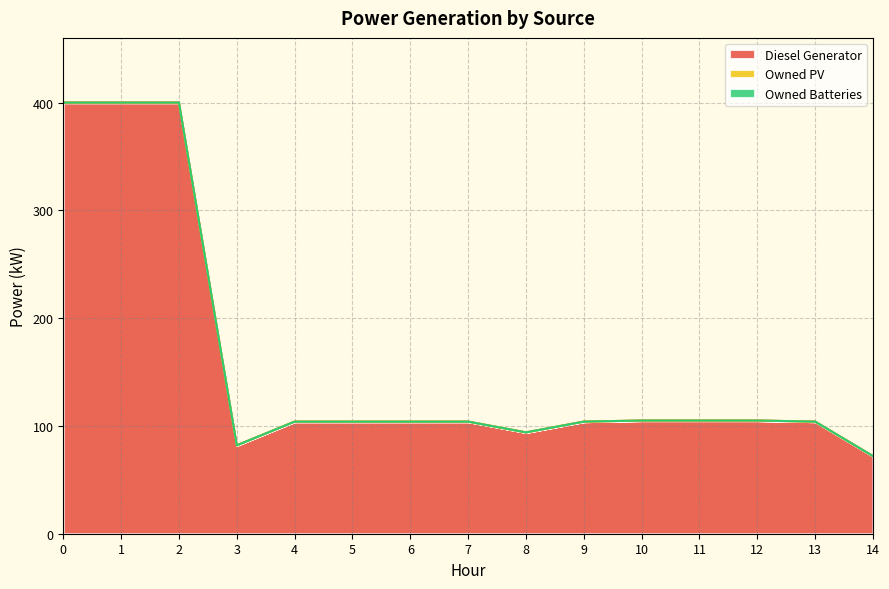

At how many categories does at least one series exceed 15?

15